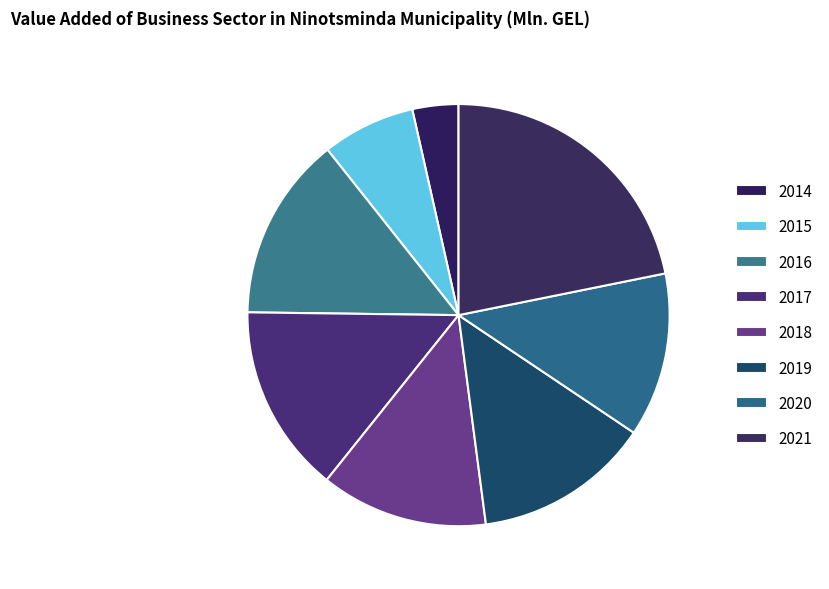

How many segments does this pie chart have?

8